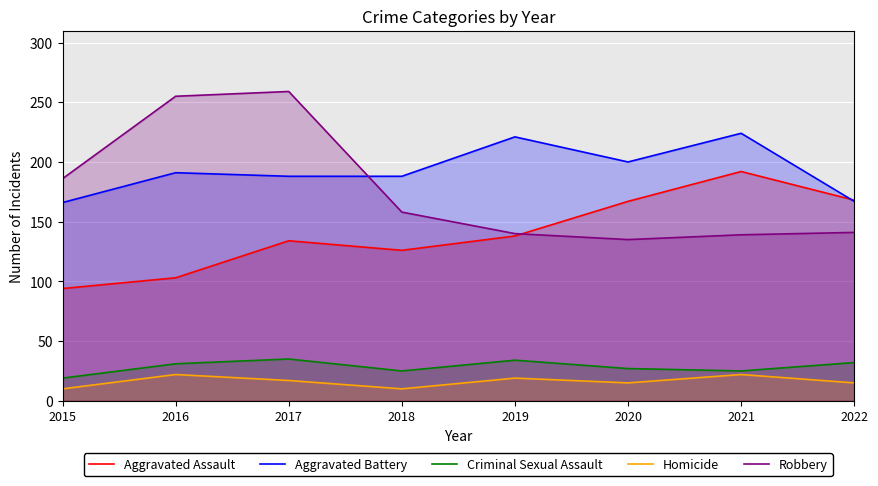

The Robbery series shows 38 at 2018. True or false?

False